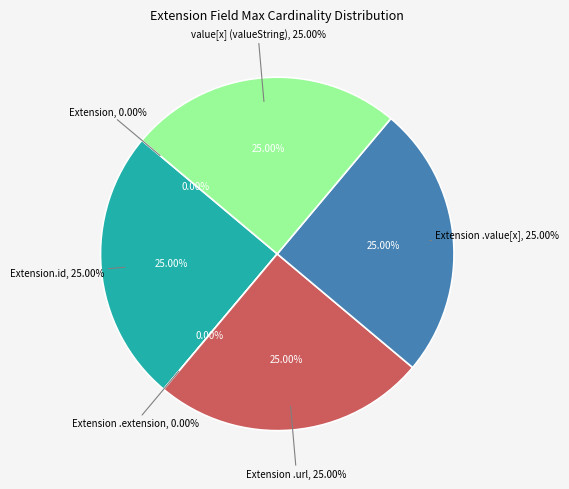

Is there any slice that represents more than half of the pie?

Yes